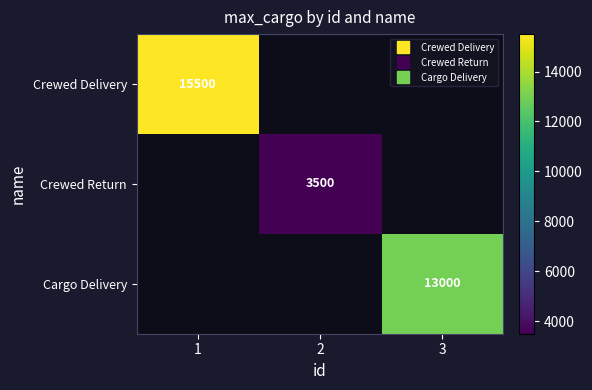

Which label corresponds to the largest value in the chart?

1